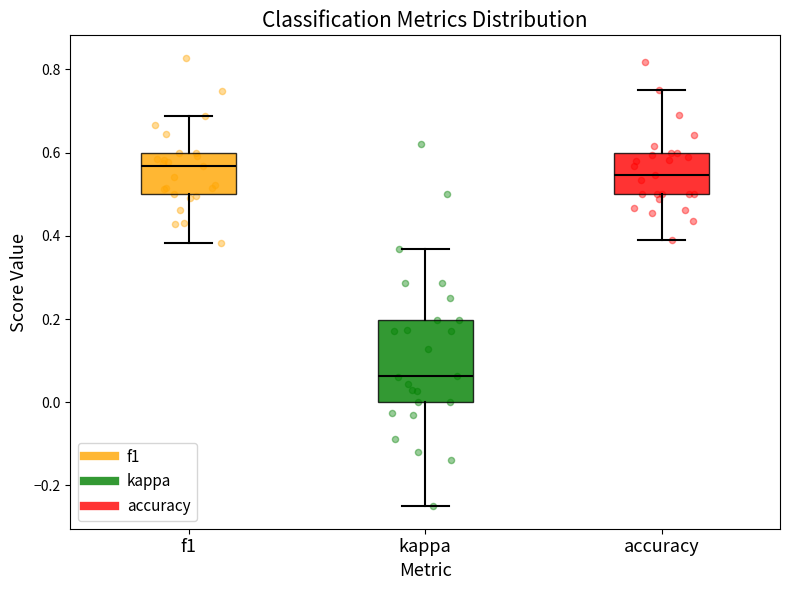

Reading left to right, read every box against the y-axis: the position of its median line, the range the box covers, and the ends of its whiskers. The values are not printed on the chart, so give them approximately, as read against the axis.

f1: median 0.56, box 0.50 to 0.60, whiskers 0.38 to 0.68
kappa: median 0.06, box 0.00 to 0.20, whiskers -0.24 to 0.36
accuracy: median 0.54, box 0.50 to 0.60, whiskers 0.38 to 0.76